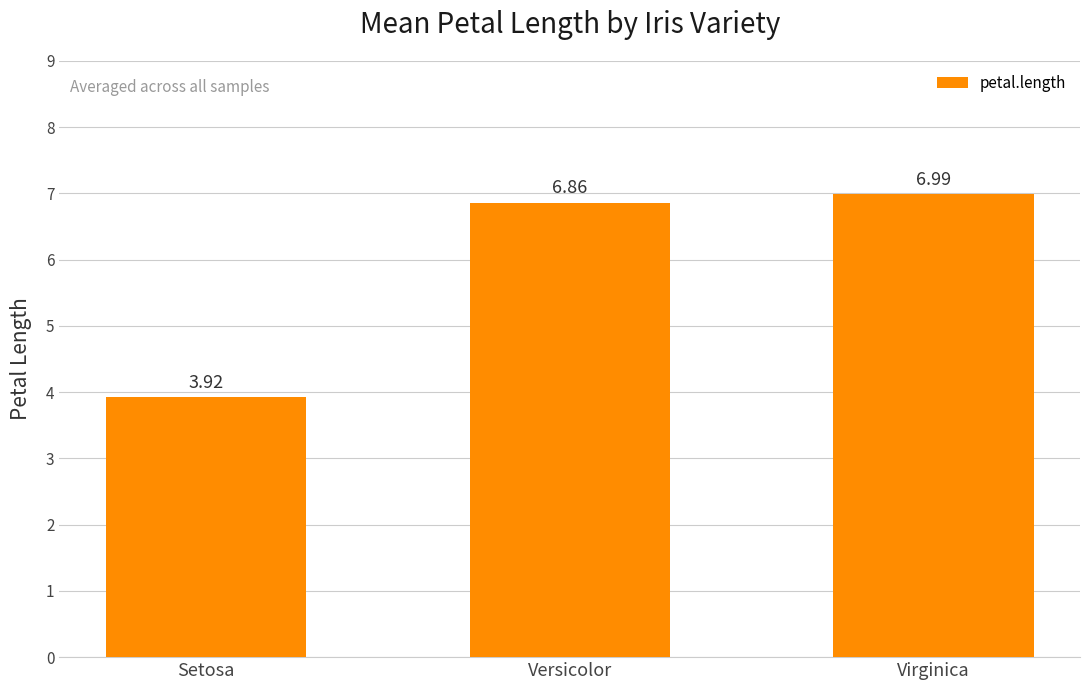

What is the label of the 3rd bar from the right?

Setosa